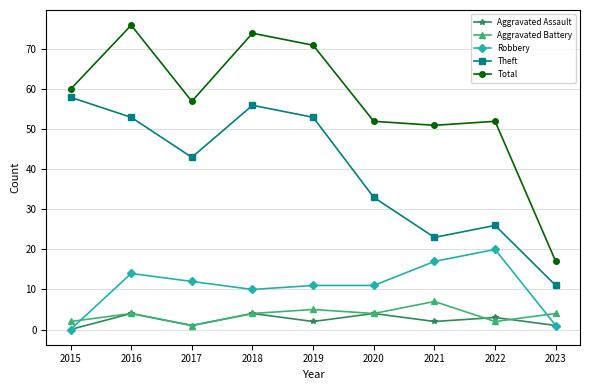

Between 2021 and 2023, which series saw the biggest shift?

Total